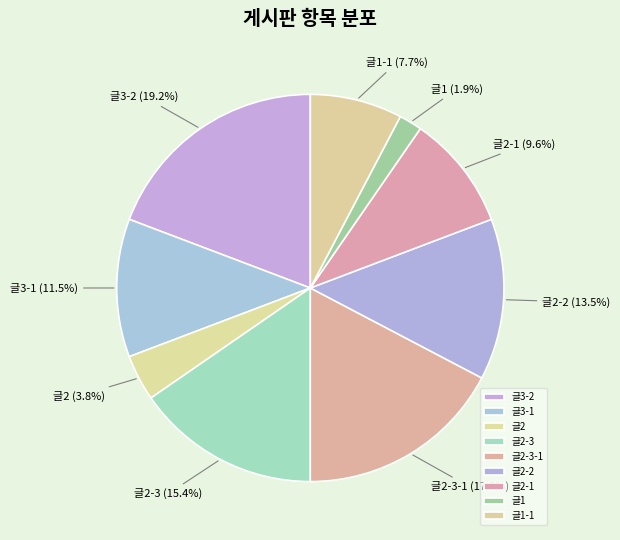

Rank the categories by value from highest to lowest.

글3-2, 글2-3-1, 글2-3, 글2-2, 글3-1, 글2-1, 글1-1, 글2, 글1